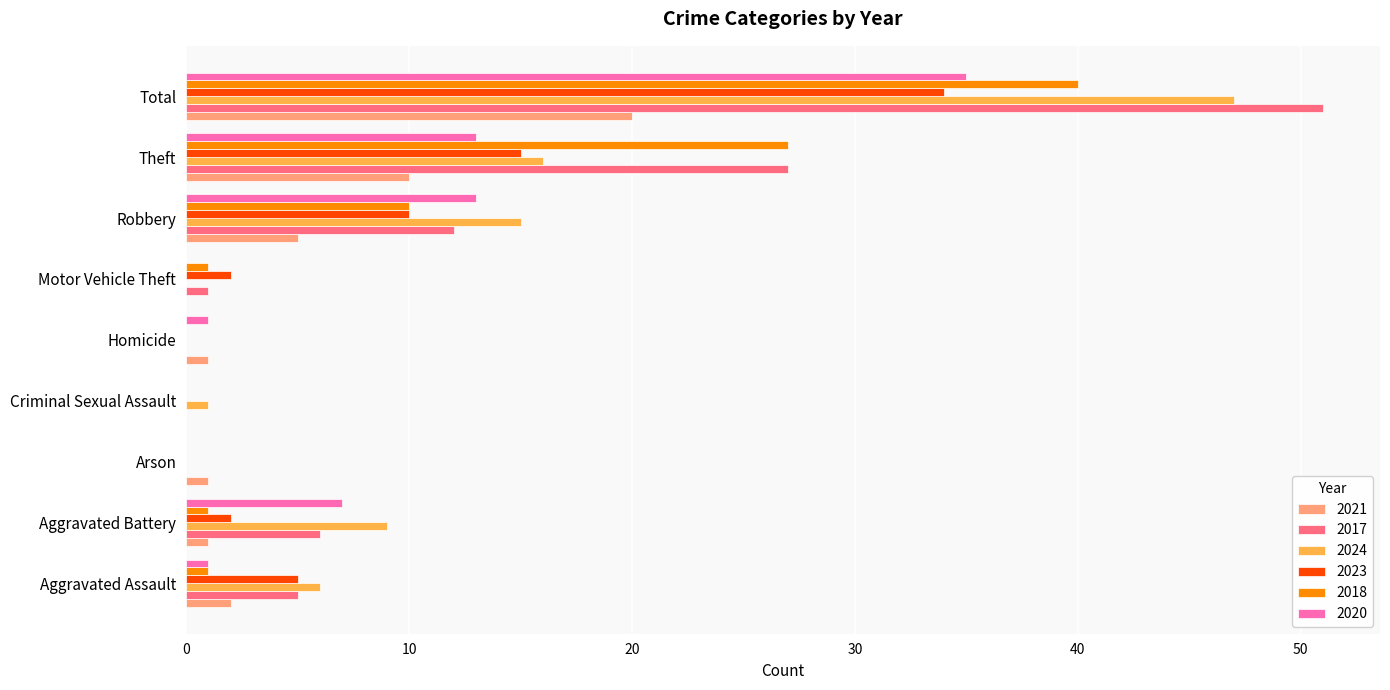

Is the value of 2020 at Theft greater than the value of 2024 at Aggravated Assault?

Yes